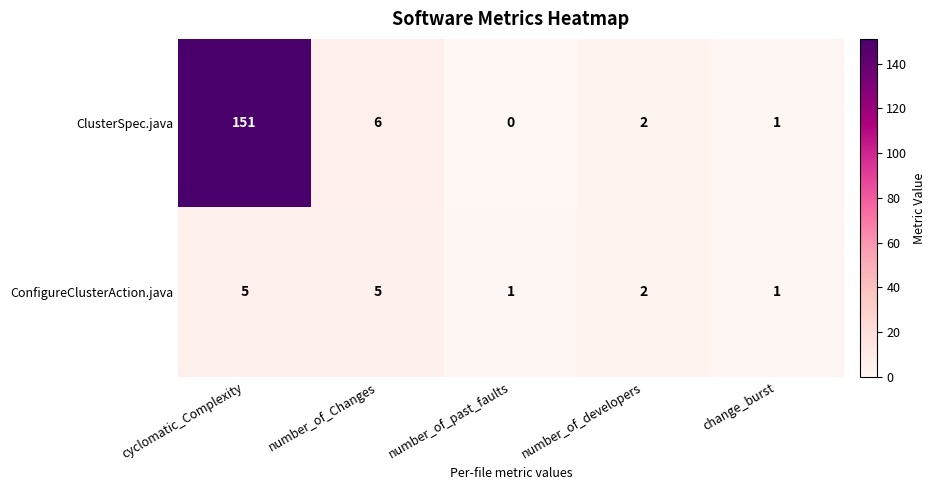

What is the maximum value shown in the chart?

151